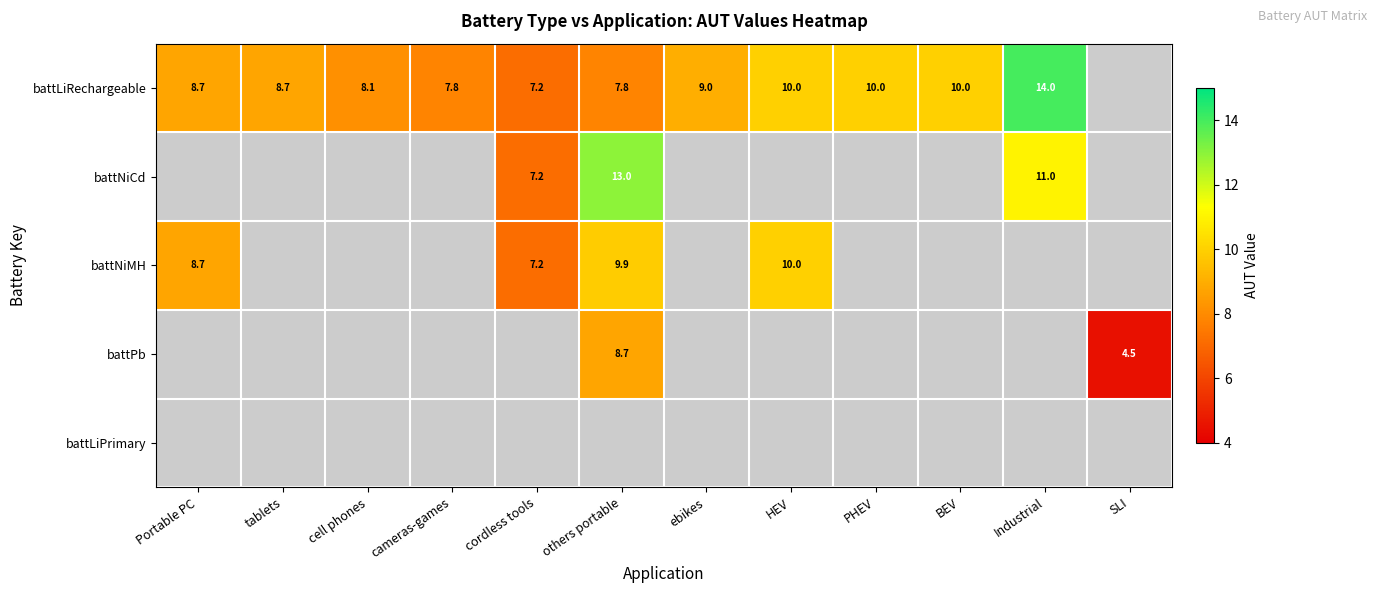

Where does the battLiRechargeable series first go above 9?

HEV